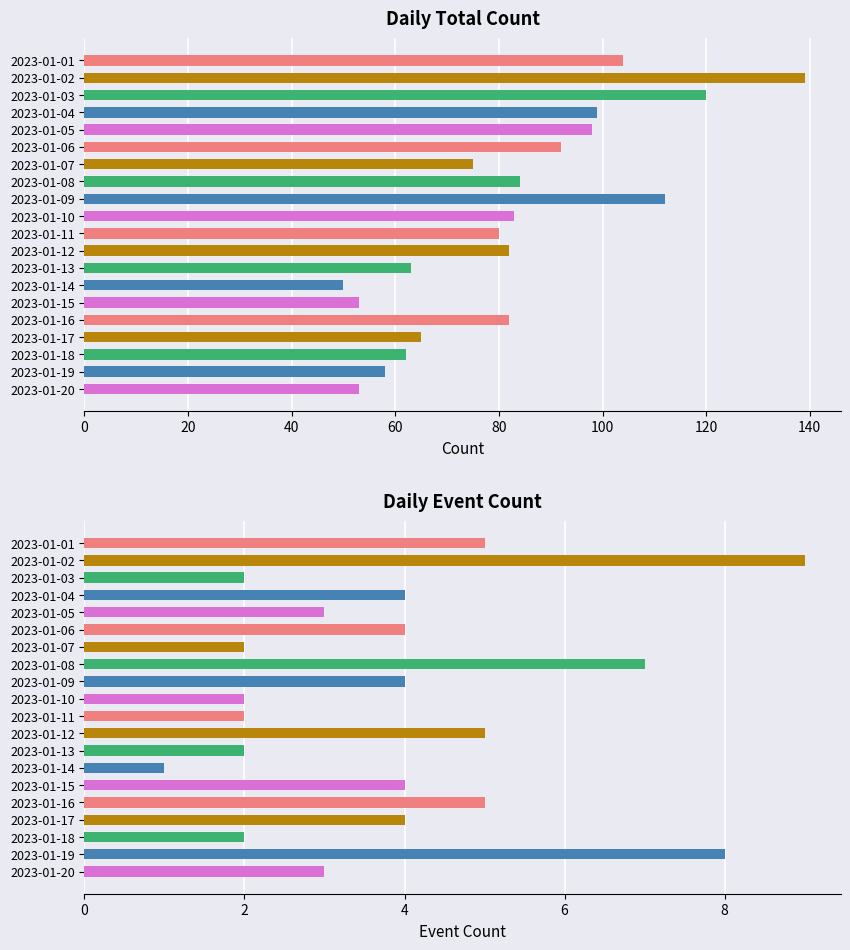

What is the smallest value displayed?

1